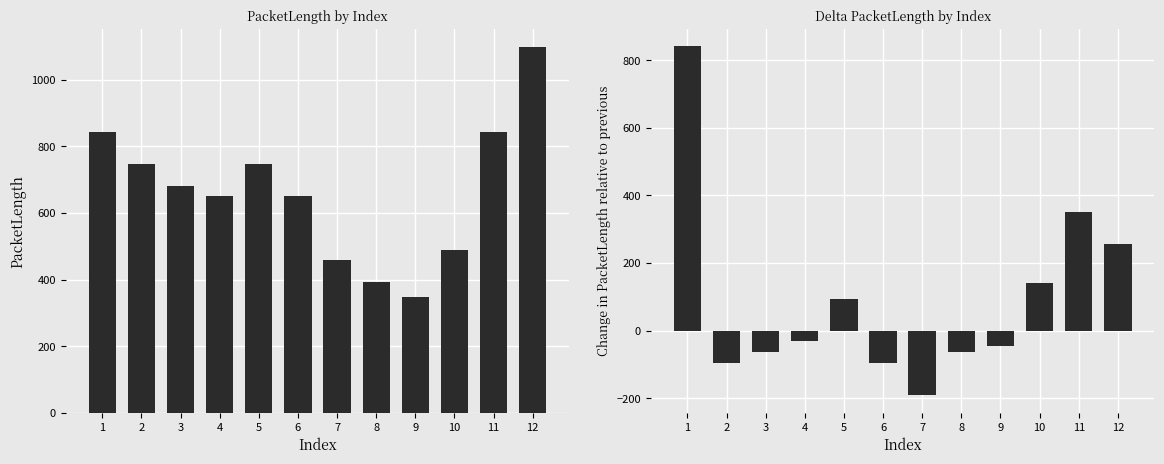

At which category is the sum across all series the highest?

1